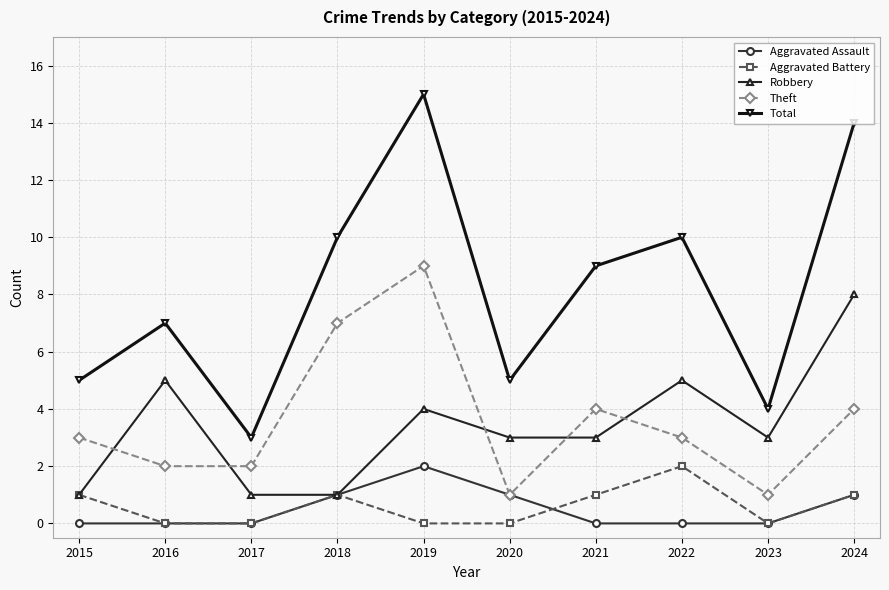

Is the value of Total at 2021 greater than the value of Aggravated Assault at 2016?

Yes